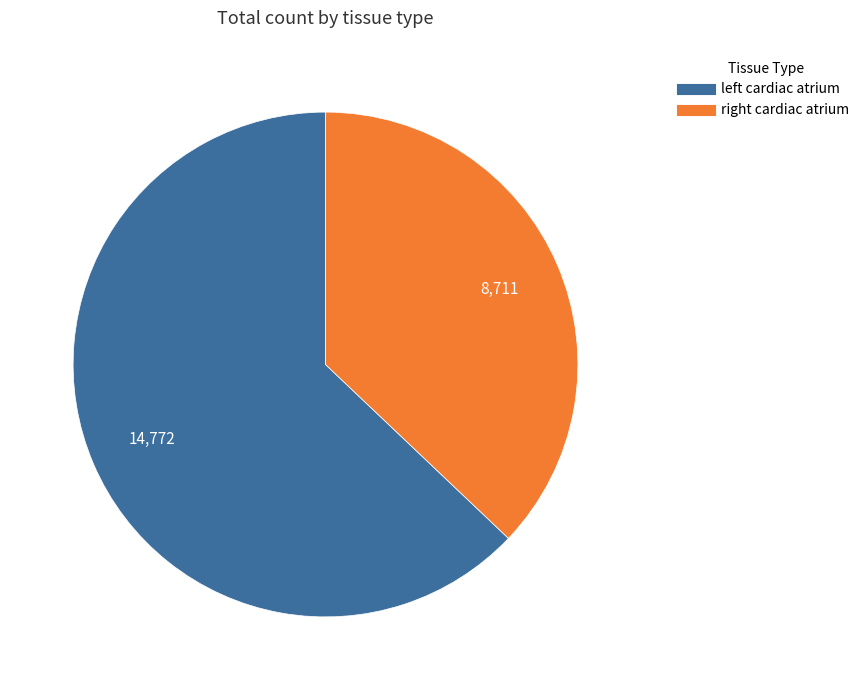

What is the largest slice in the pie chart?

left cardiac atrium